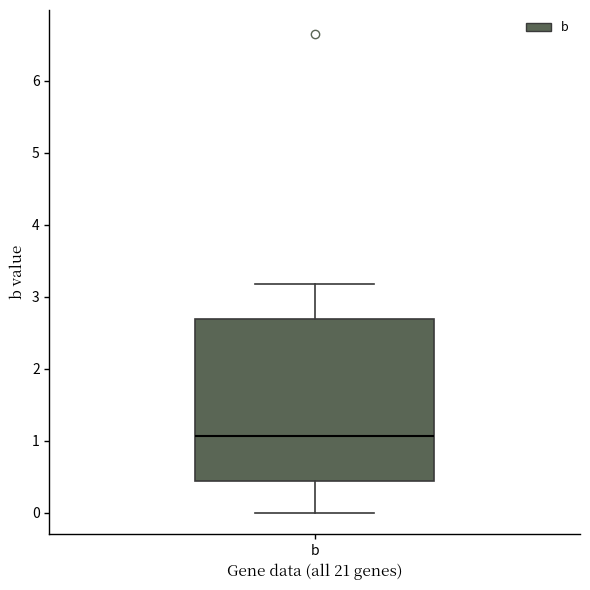

Read this box plot against the y-axis: the position of the median line, the range covered by the box, and the ends of both whiskers. The values are not printed on the chart, so give them approximately, as read against the axis.

median 1.1, box 0.4 to 2.7, whiskers 0.0 to 3.2